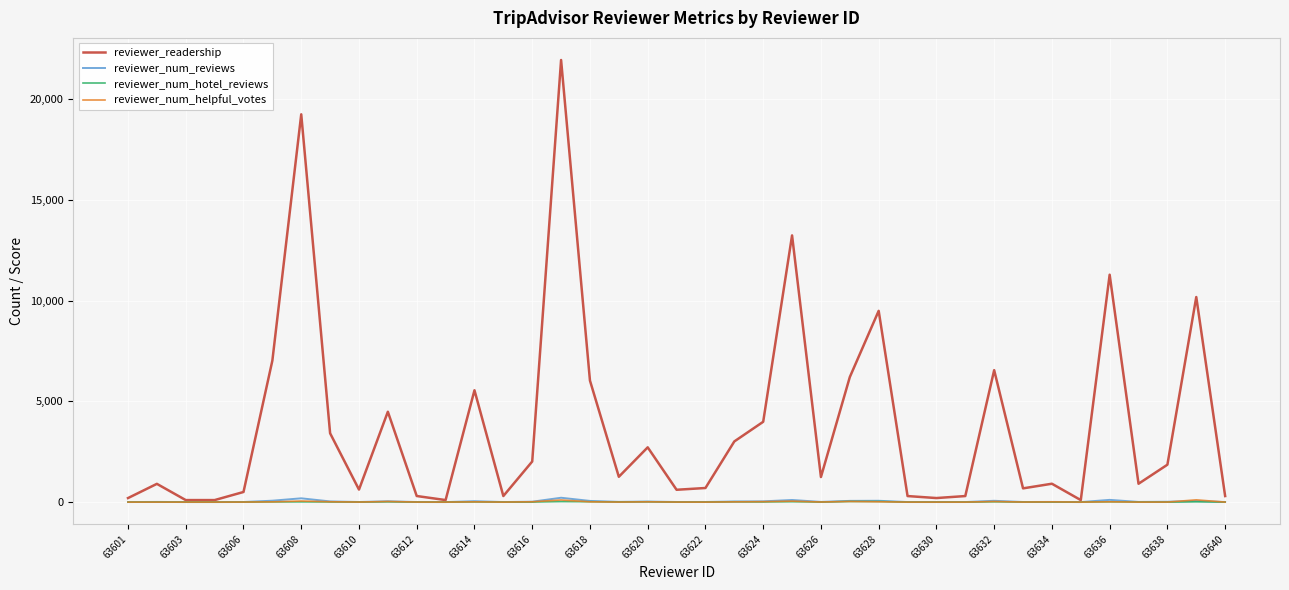

Which series has the largest total across all categories?

reviewer_readership